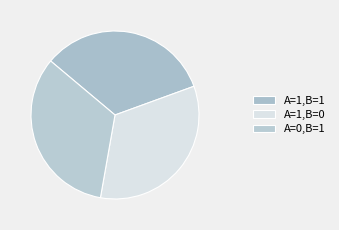

How many segments does this pie chart have?

3